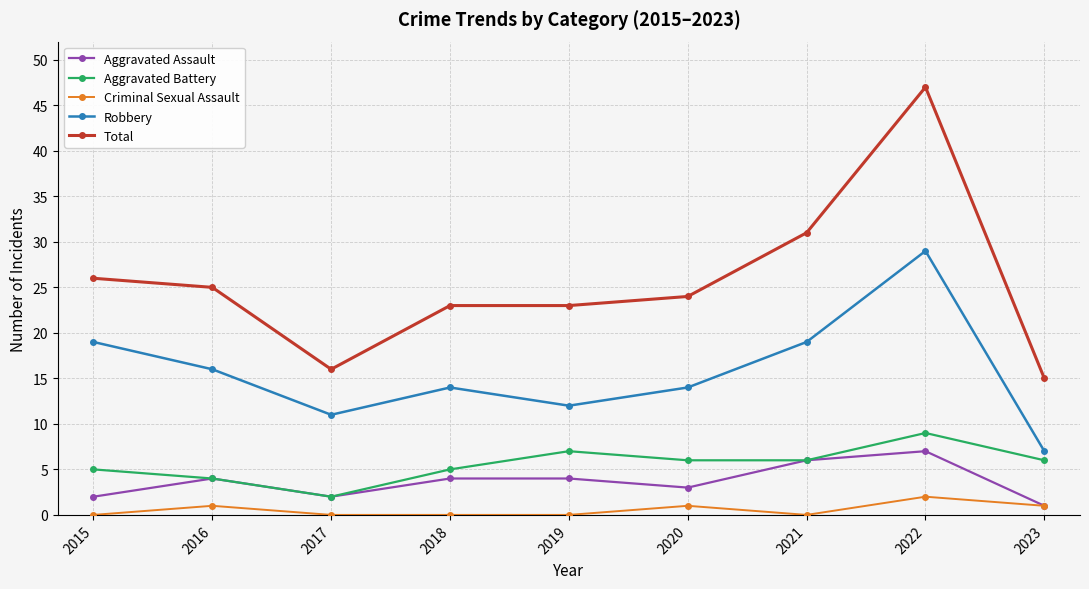

What is the maximum value shown in the chart?

47